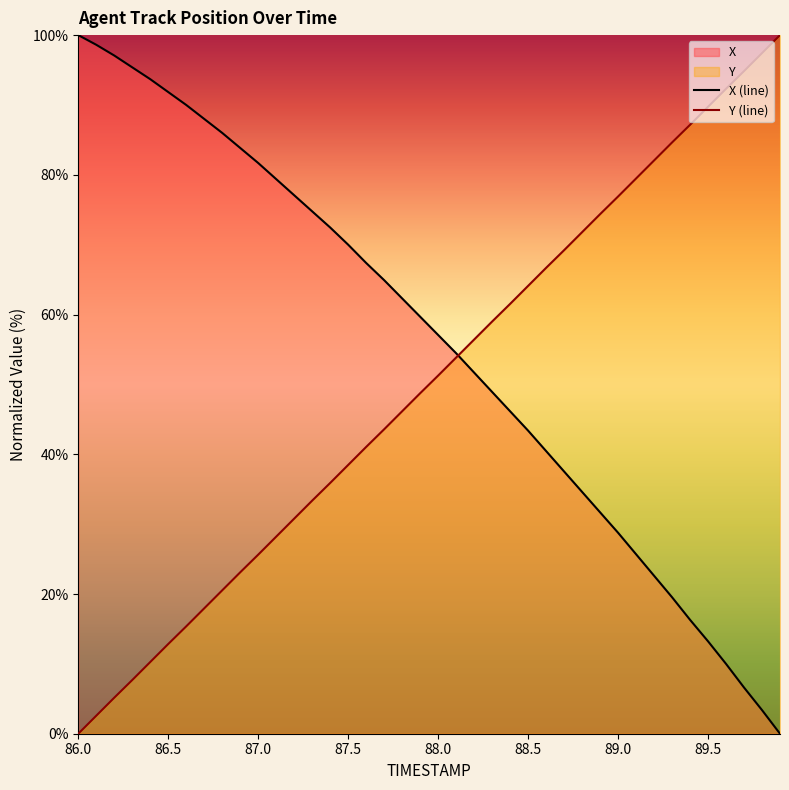

At how many categories does at least one series exceed 24?

40